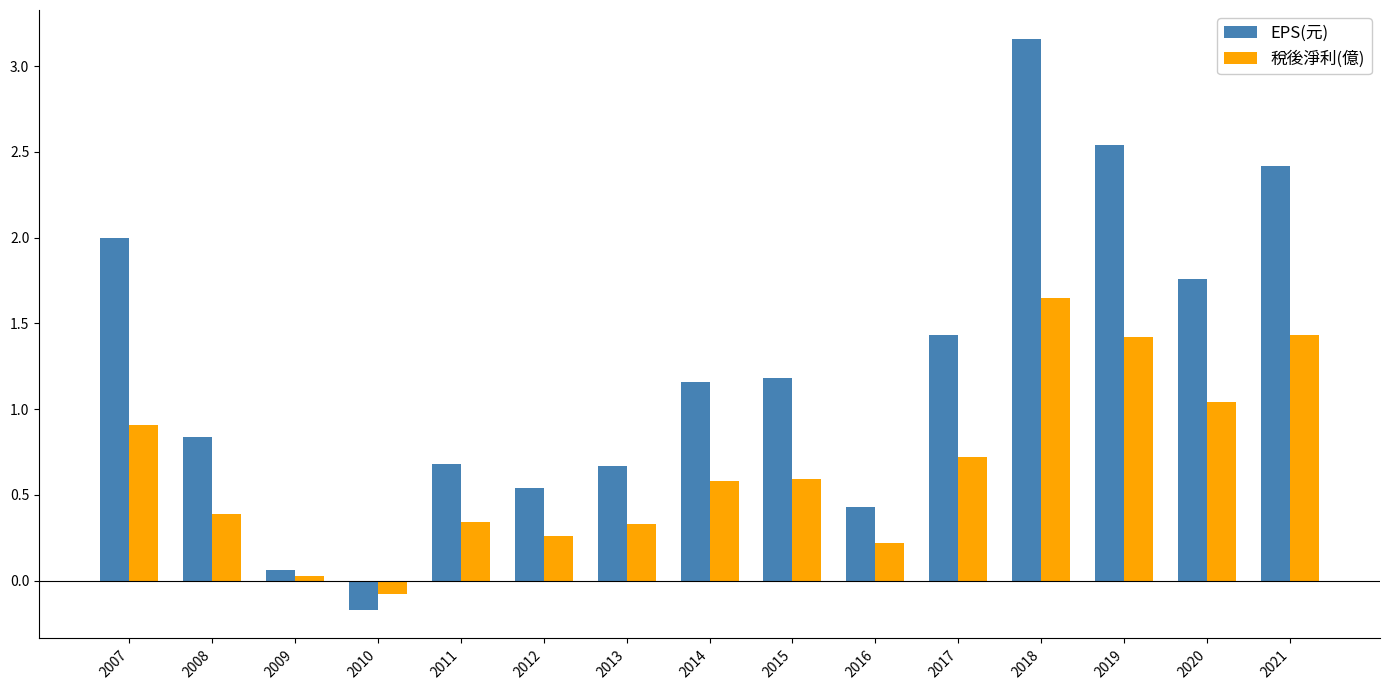

At which label does EPS(元) first exceed 1?

2007